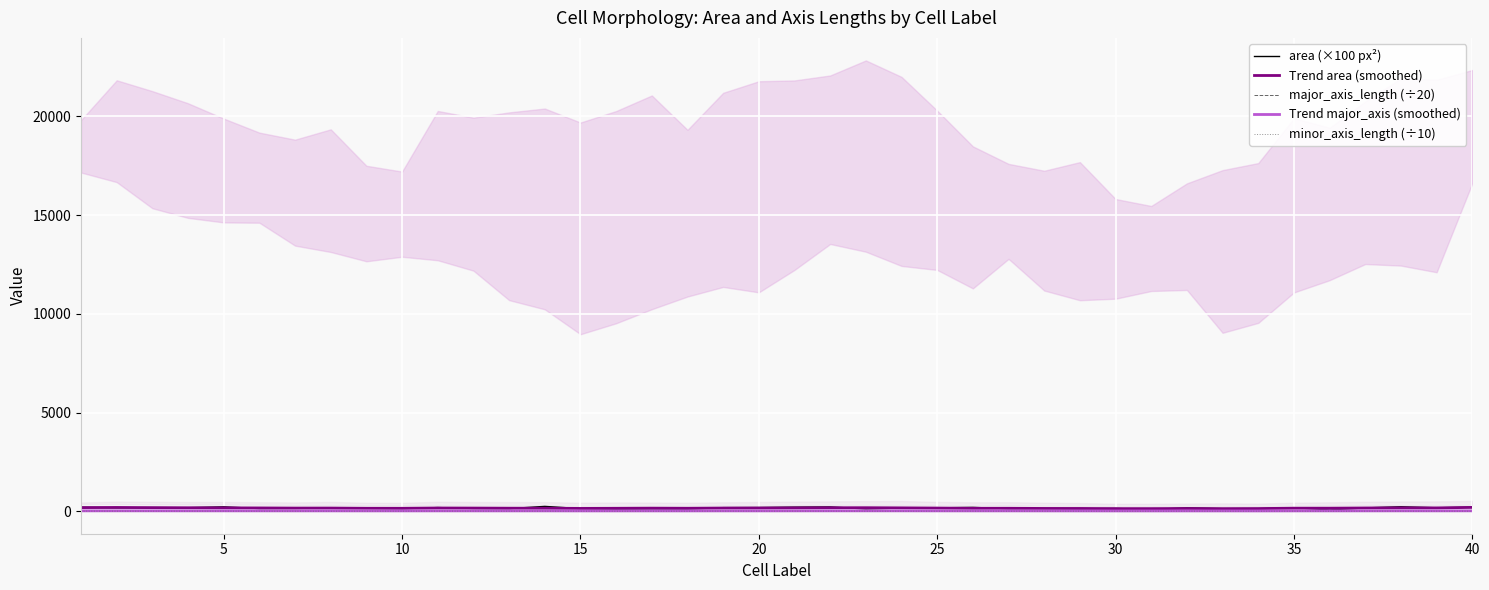

At how many categories does at least one series exceed 69?

40